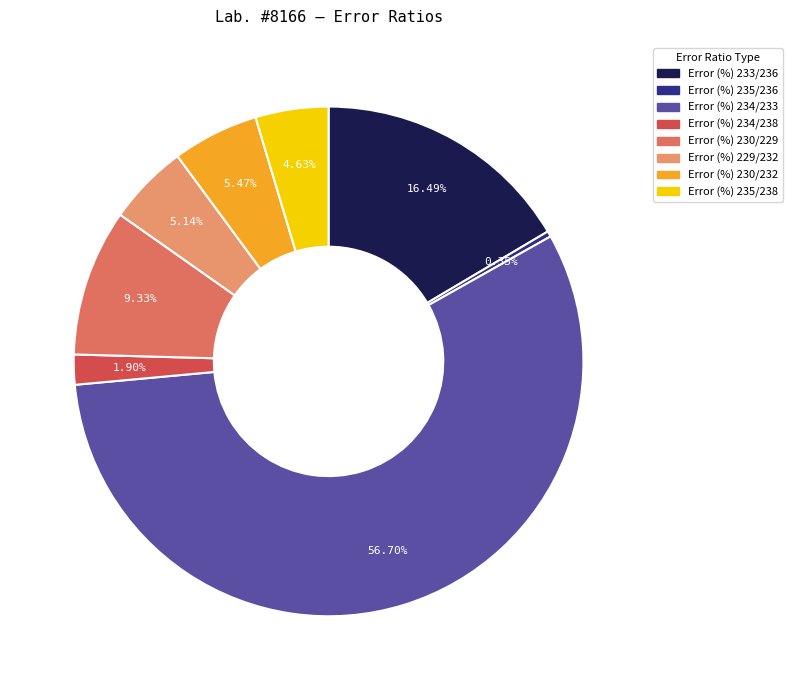

The Error (%) 234/233 slice represents 64% of the pie. True or false?

False